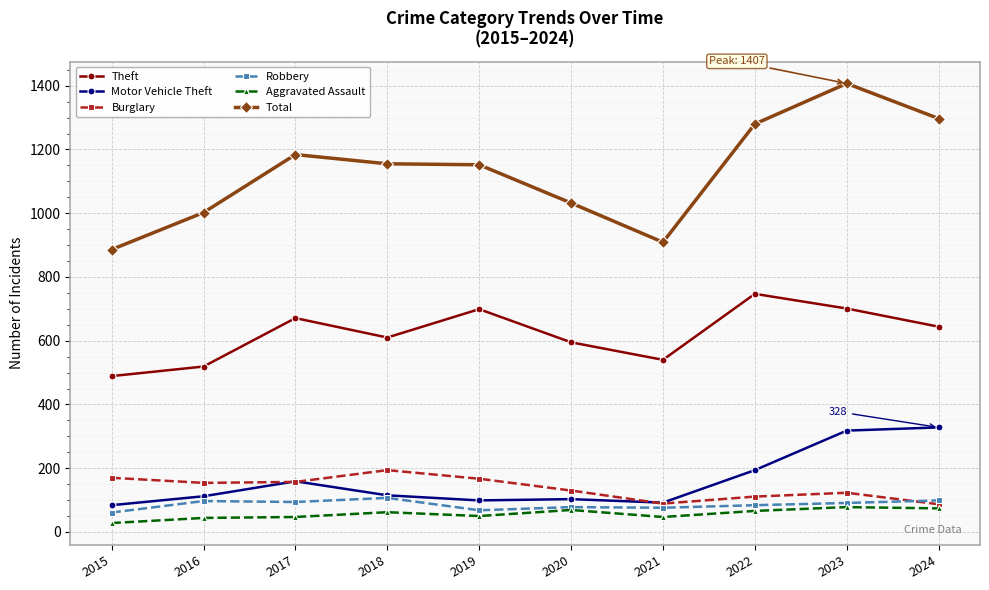

Is it true that Theft equals 187 at 2018?

False